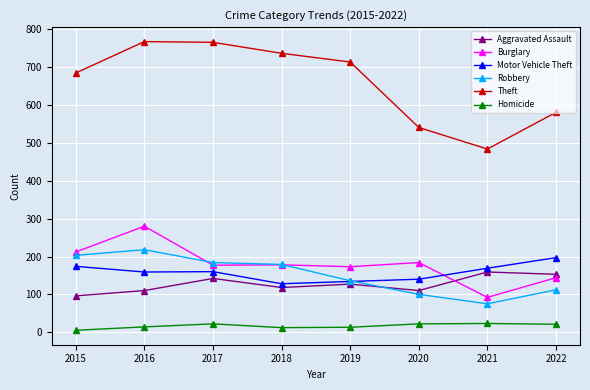

What is the smallest value displayed?

5